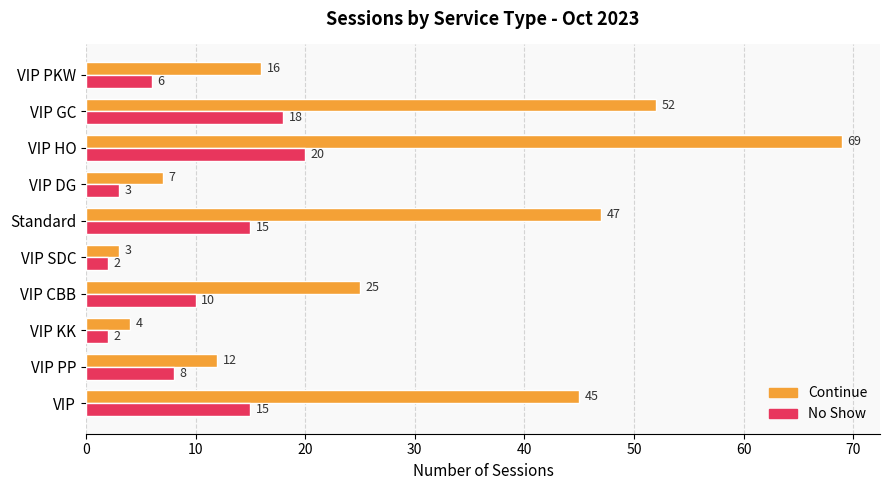

What is the sum of all Continue values?

280